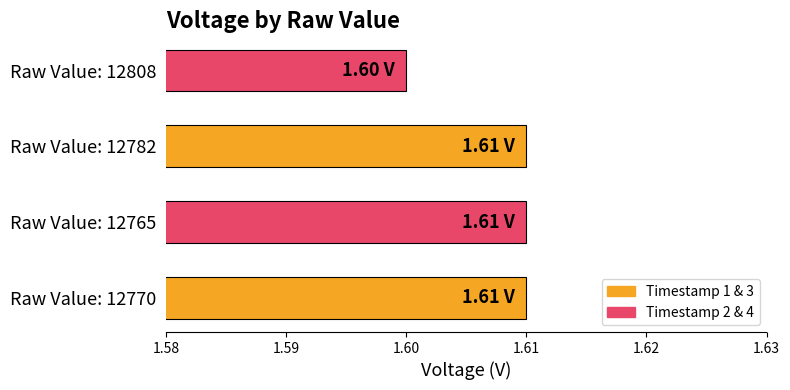

What is the ratio of the value at Raw Value: 12770 to the value at Raw Value: 12782?

1.0